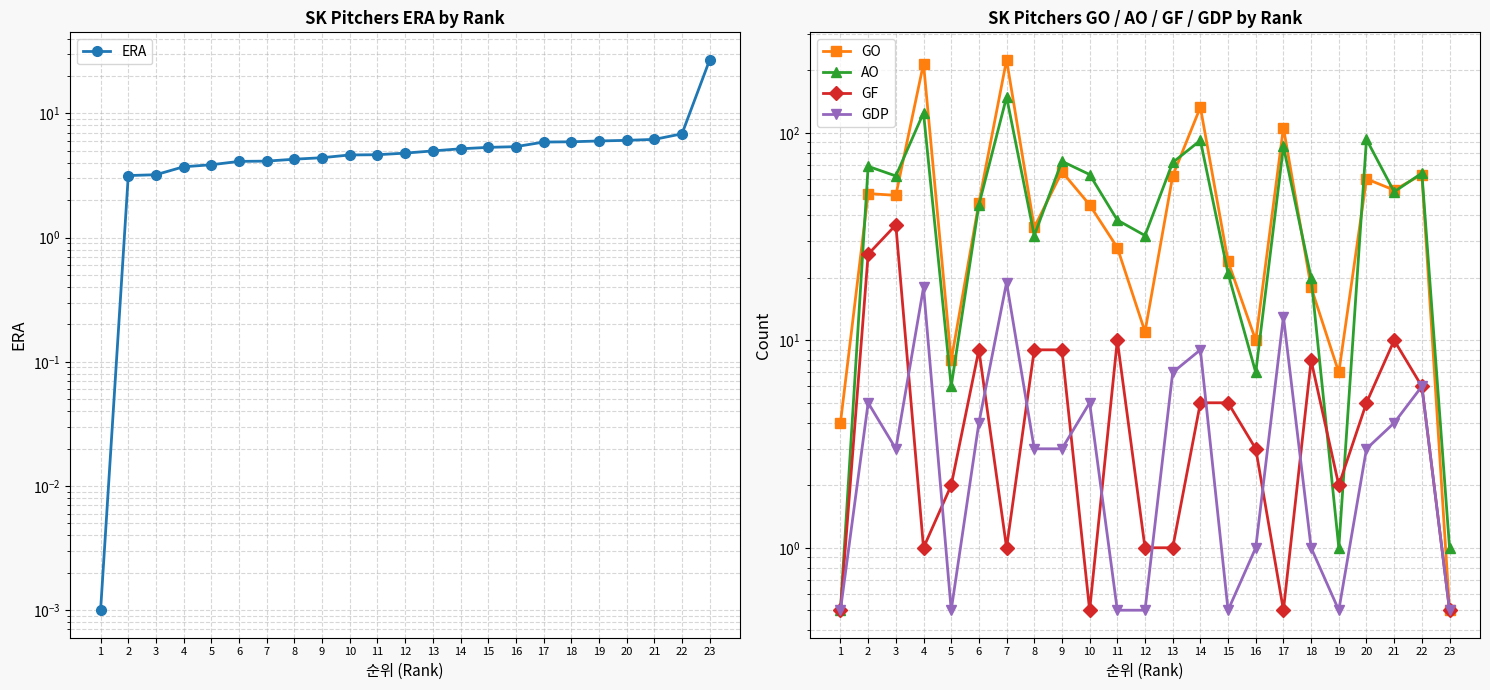

At which label does GO reach its peak?

7